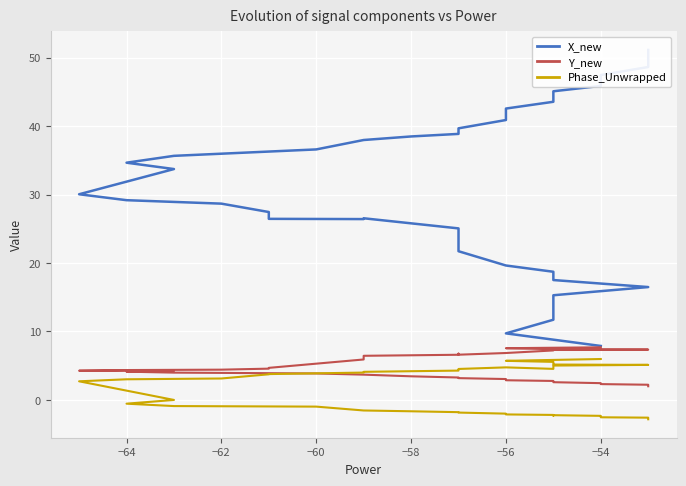

Is it true that X_new equals 71.8 at −56?

False